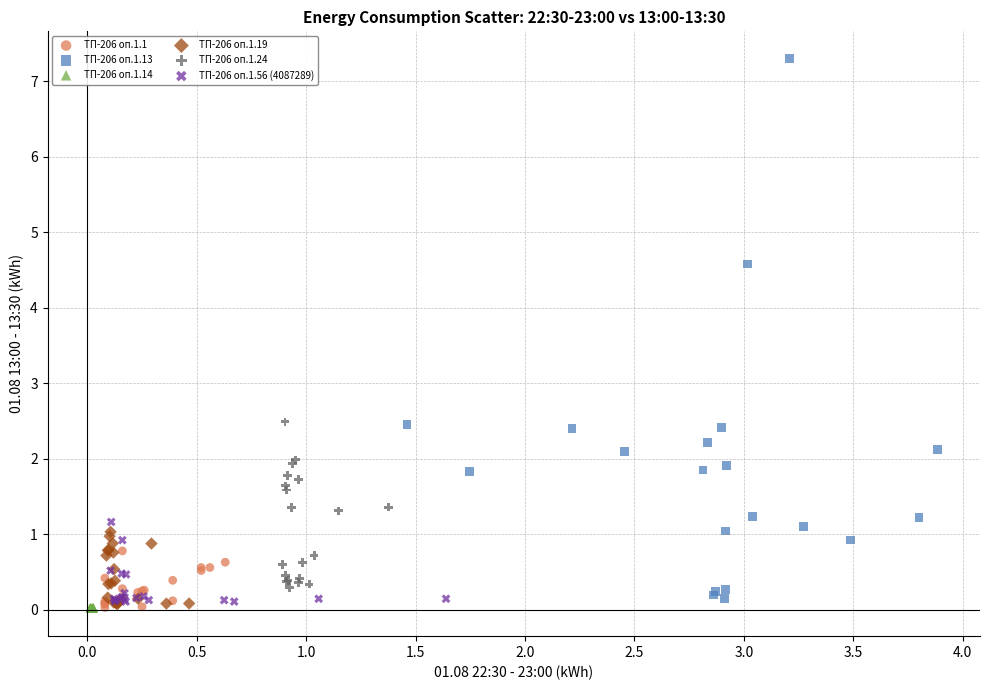

Which series has the widest spread of Y values?

ТП-206 оп.1.13